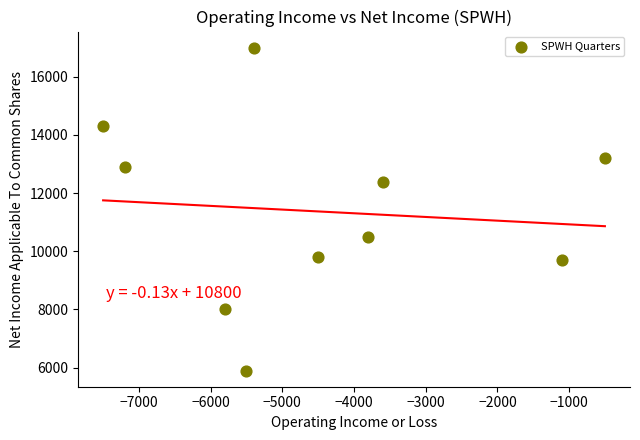

What is the range of Y values (max minus min)?

11100